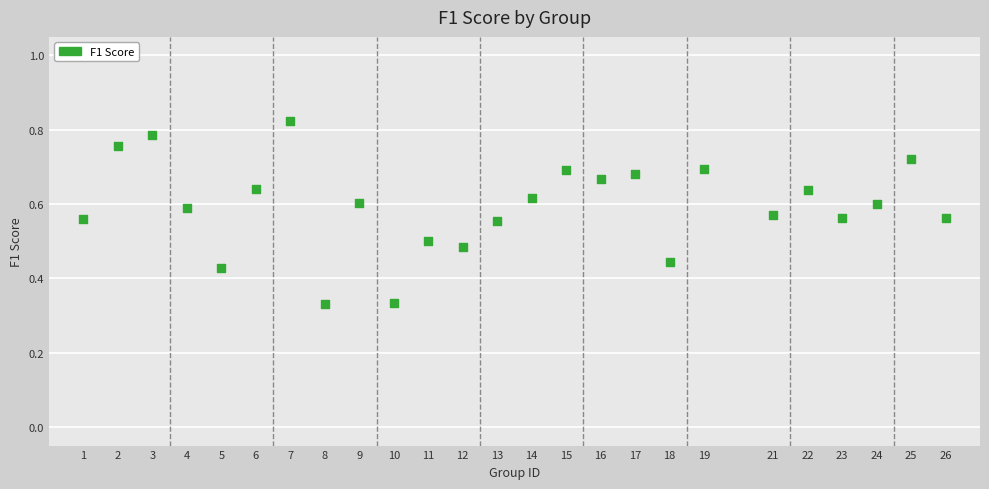

What is the range of X values (max minus min)?

25.0